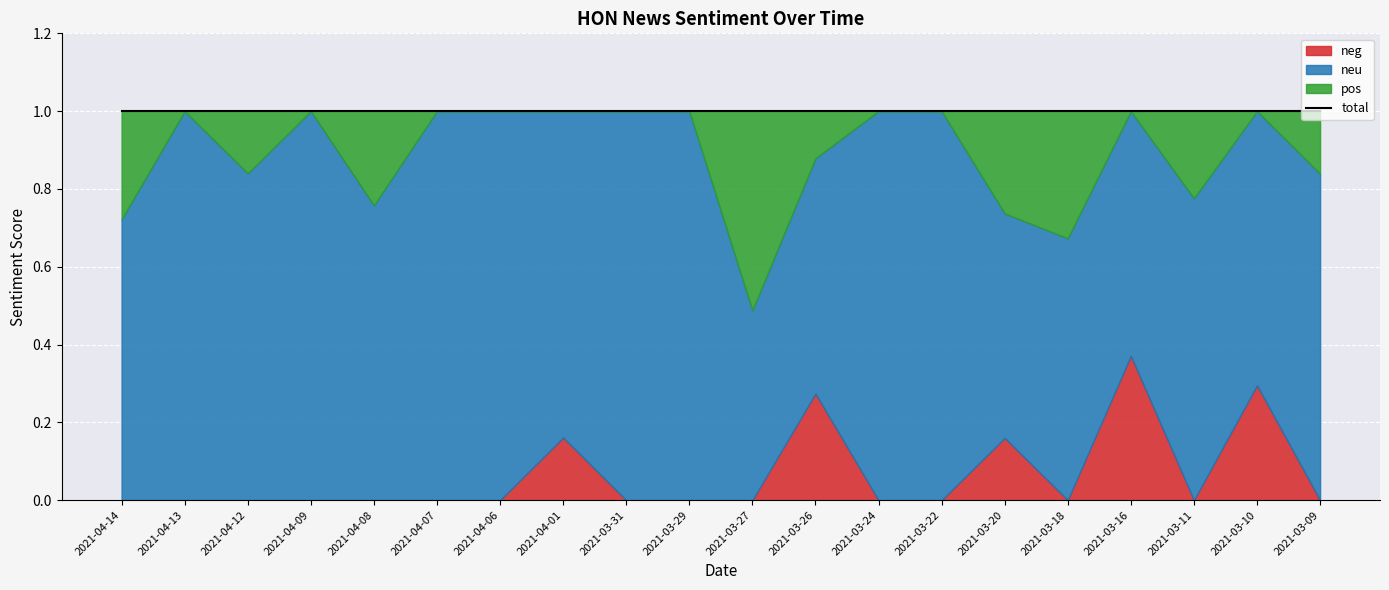

Reading left to right, transcribe all the data shown in this chart.

neg: 2021-04-14=0.0	2021-04-13=0.0	2021-04-12=0.0	2021-04-09=0.0	2021-04-08=0.0	2021-04-07=0.0	2021-04-06=0.0	2021-04-01=0.2	2021-03-31=0.0	2021-03-29=0.0	2021-03-27=0.0	2021-03-26=0.3	2021-03-24=0.0	2021-03-22=0.0	2021-03-20=0.2	2021-03-18=0.0	2021-03-16=0.4	2021-03-11=0.0	2021-03-10=0.3	2021-03-09=0.0
neu: 2021-04-14=0.7	2021-04-13=1.0	2021-04-12=0.8	2021-04-09=1.0	2021-04-08=0.8	2021-04-07=1.0	2021-04-06=1.0	2021-04-01=0.8	2021-03-31=1.0	2021-03-29=1.0	2021-03-27=0.5	2021-03-26=0.6	2021-03-24=1.0	2021-03-22=1.0	2021-03-20=0.6	2021-03-18=0.7	2021-03-16=0.6	2021-03-11=0.8	2021-03-10=0.7	2021-03-09=0.8
pos: 2021-04-14=0.3	2021-04-13=0.0	2021-04-12=0.2	2021-04-09=0.0	2021-04-08=0.2	2021-04-07=0.0	2021-04-06=0.0	2021-04-01=0.0	2021-03-31=0.0	2021-03-29=0.0	2021-03-27=0.5	2021-03-26=0.1	2021-03-24=0.0	2021-03-22=0.0	2021-03-20=0.3	2021-03-18=0.3	2021-03-16=0.0	2021-03-11=0.2	2021-03-10=0.0	2021-03-09=0.2